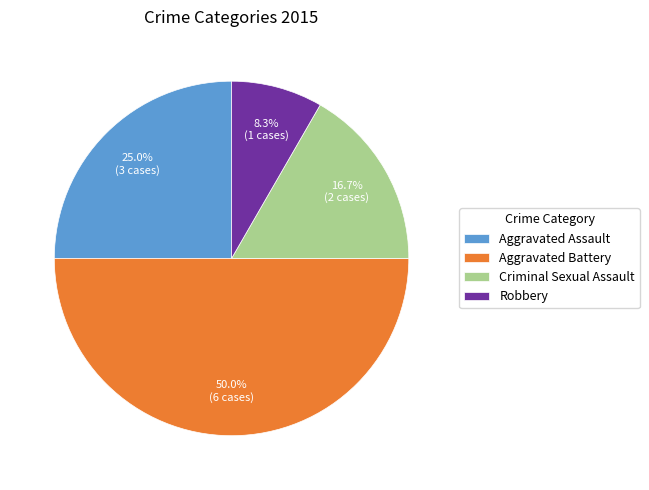

Approximately how many times larger is the value at Aggravated Battery compared to Criminal Sexual Assault?

3.0